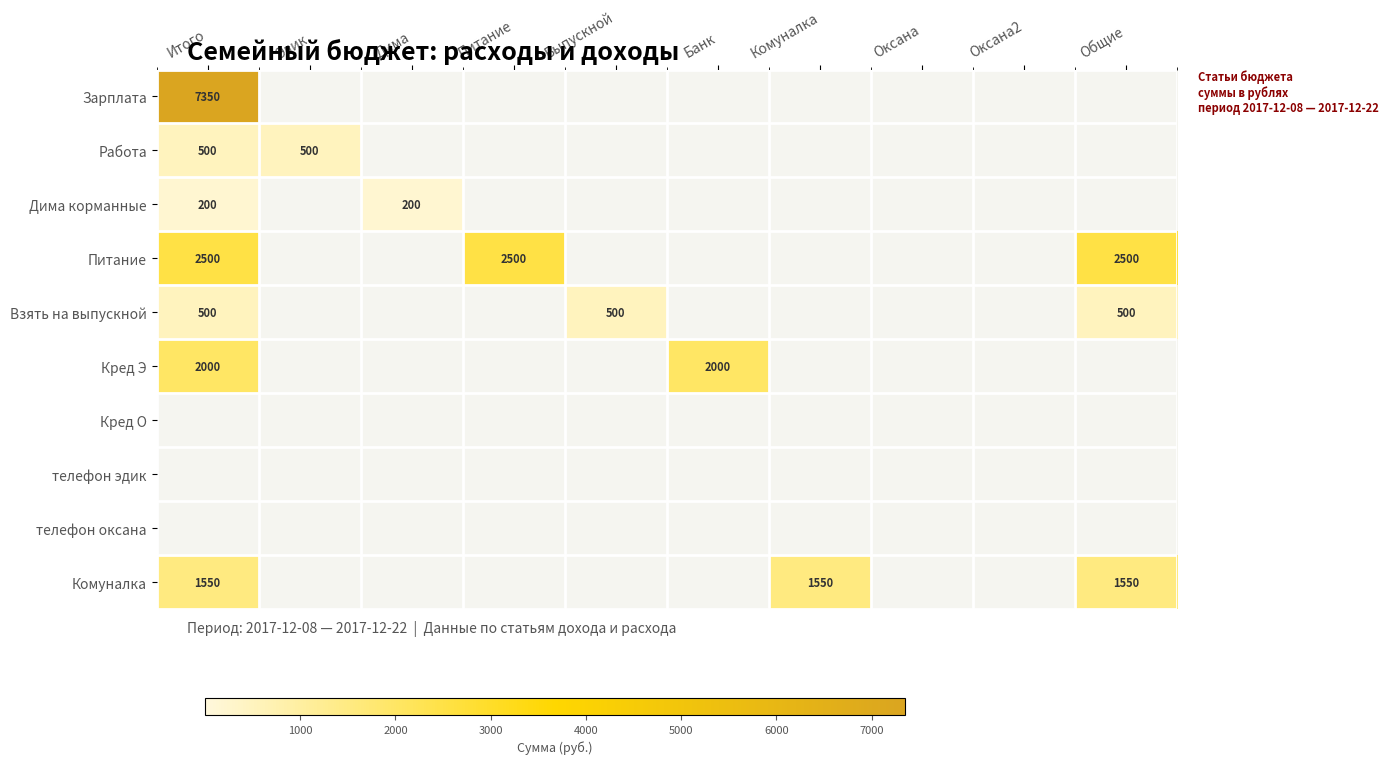

The value of Комуналка at Общие is 1550. True or false?

True